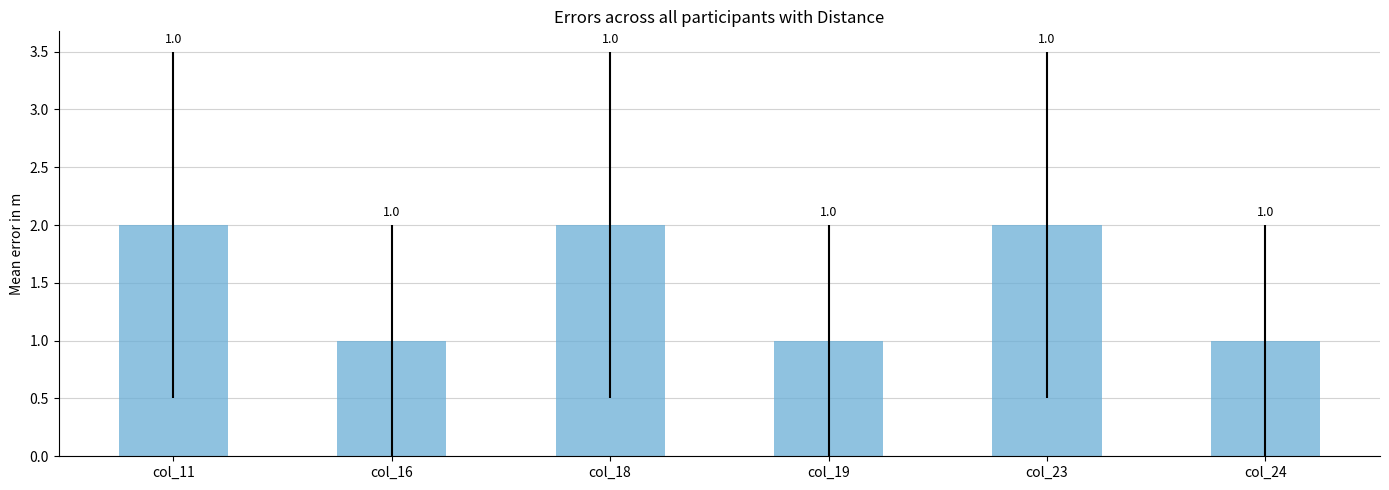

How many series are shown in this chart?

1